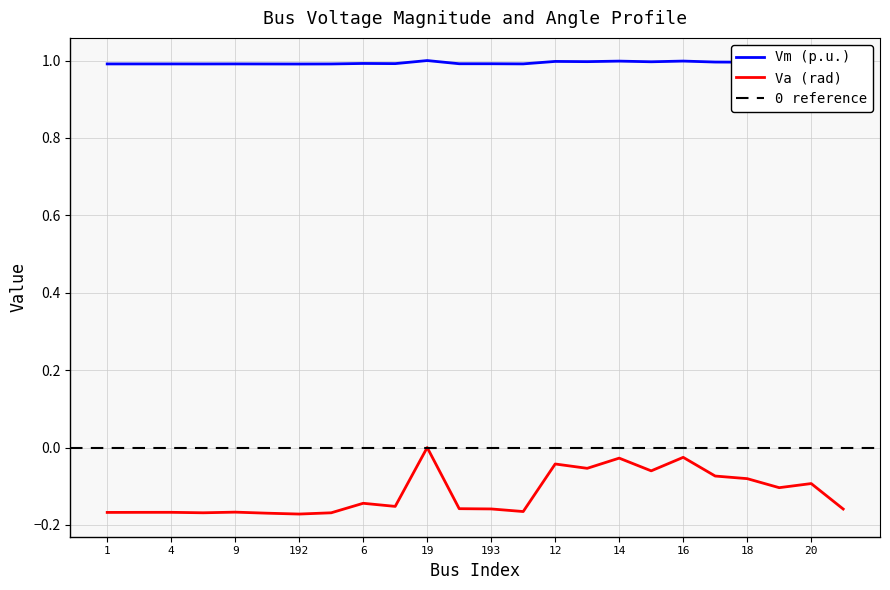

Which series changed the most between 3 and 193?

Va